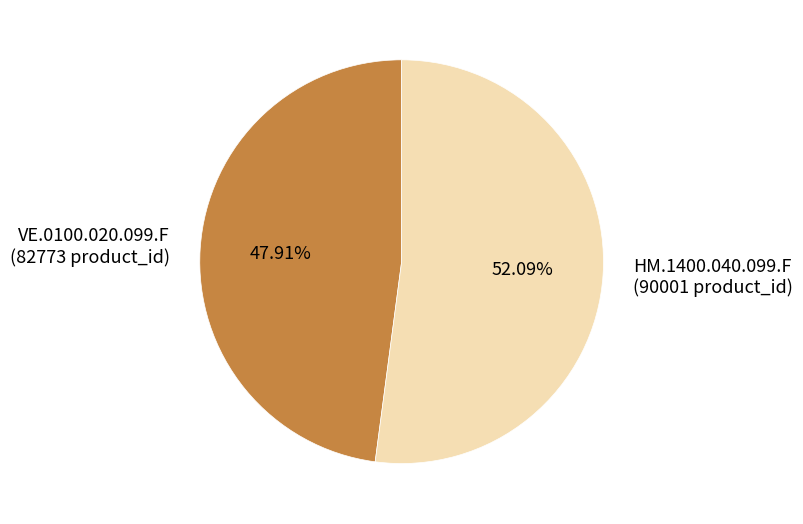

What portion of the pie excludes HM.1400.040.099.F?

47.9%